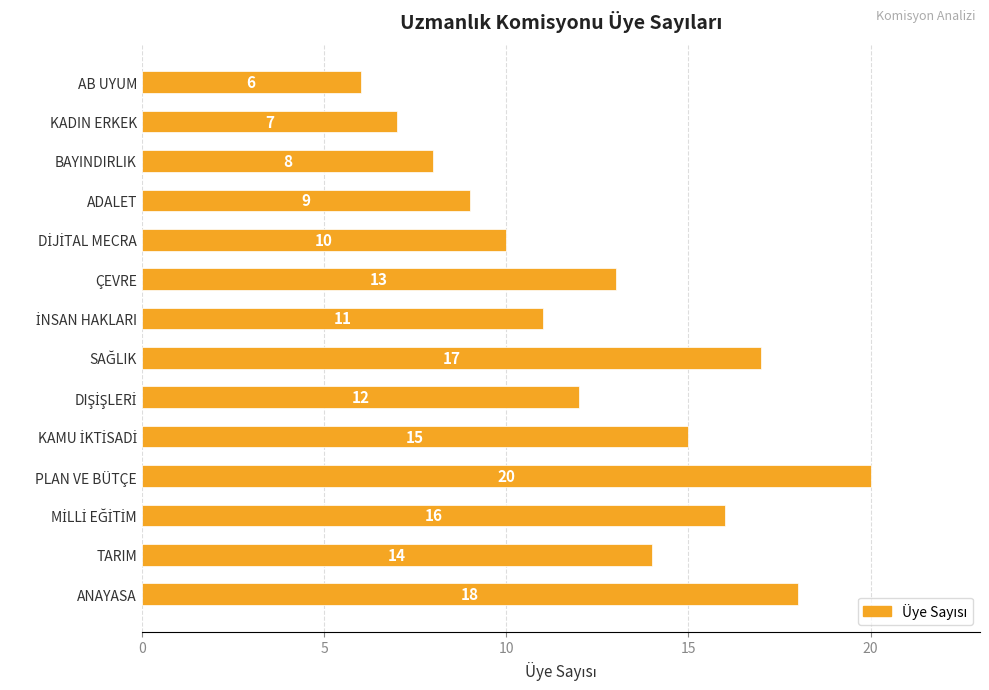

What is the difference between the values at KADIN ERKEK and TARIM?

7